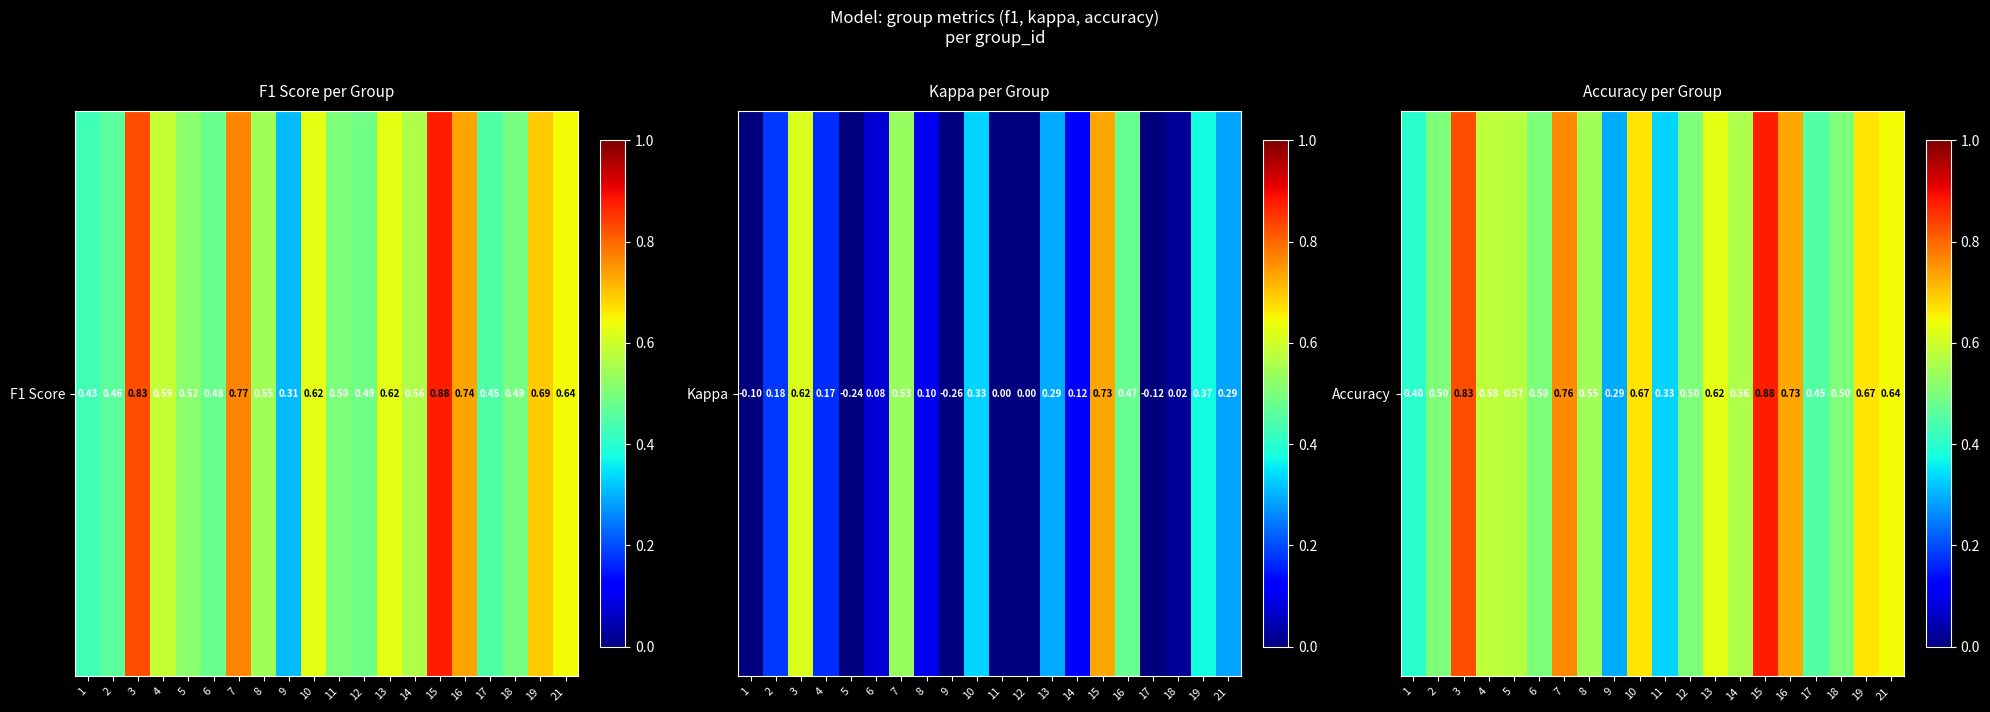

What is the change in value from 7 to 9?

-0.5